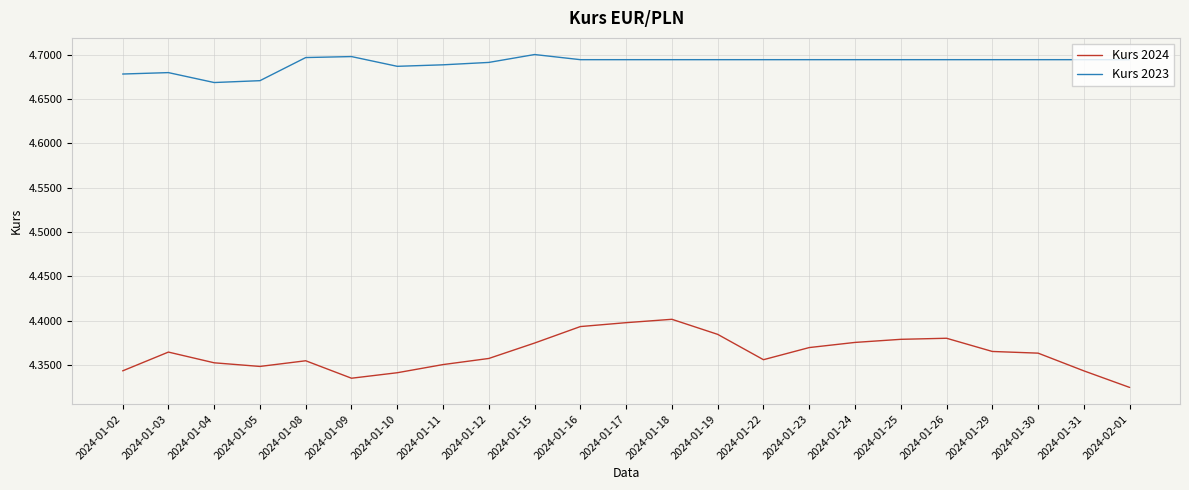

How many lines are shown in the chart?

2